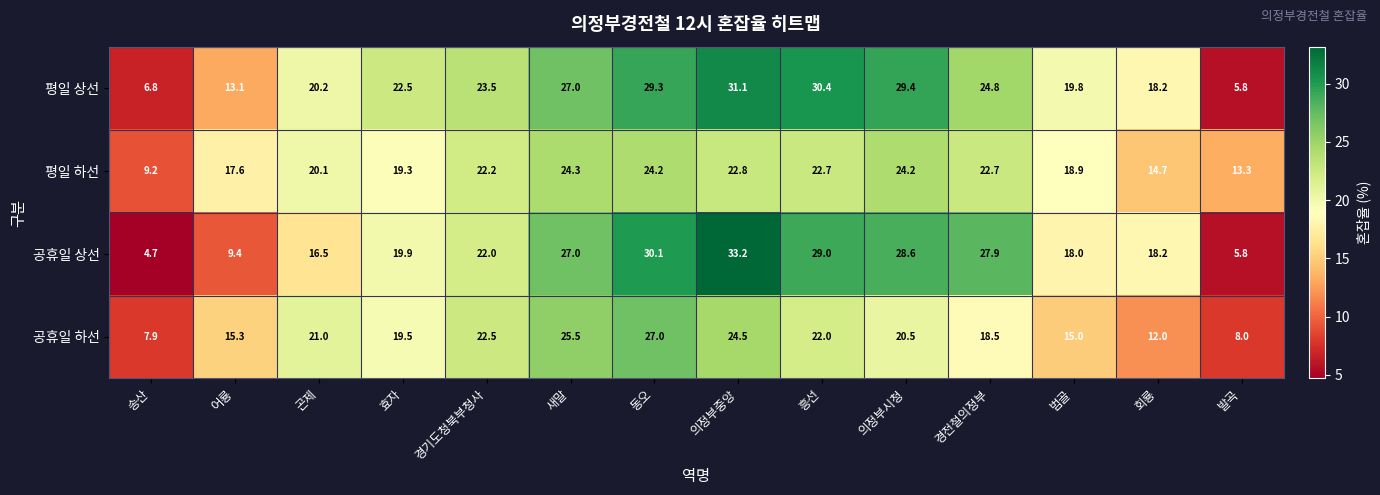

What is the maximum value shown in the chart?

33.2